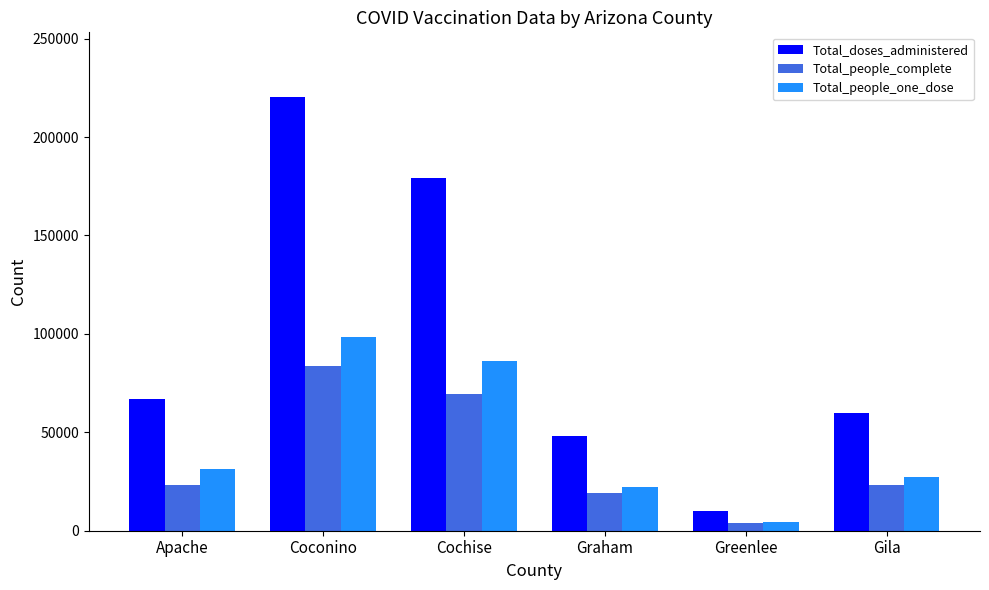

What is the sum of the Total_doses_administered values at Cochise and Gila?

238783